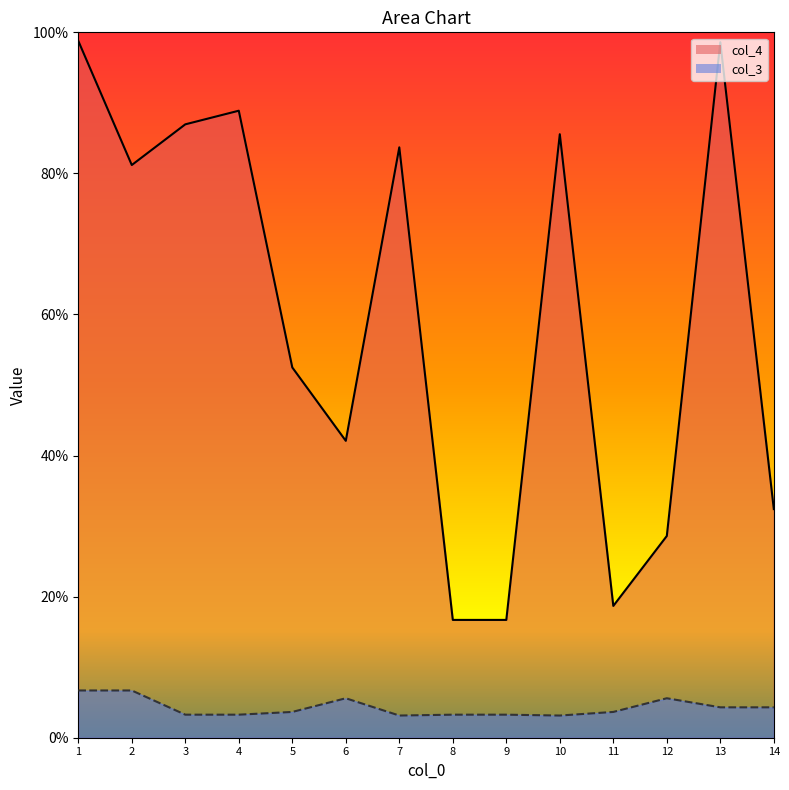

Which label corresponds to the largest value in the chart?

1